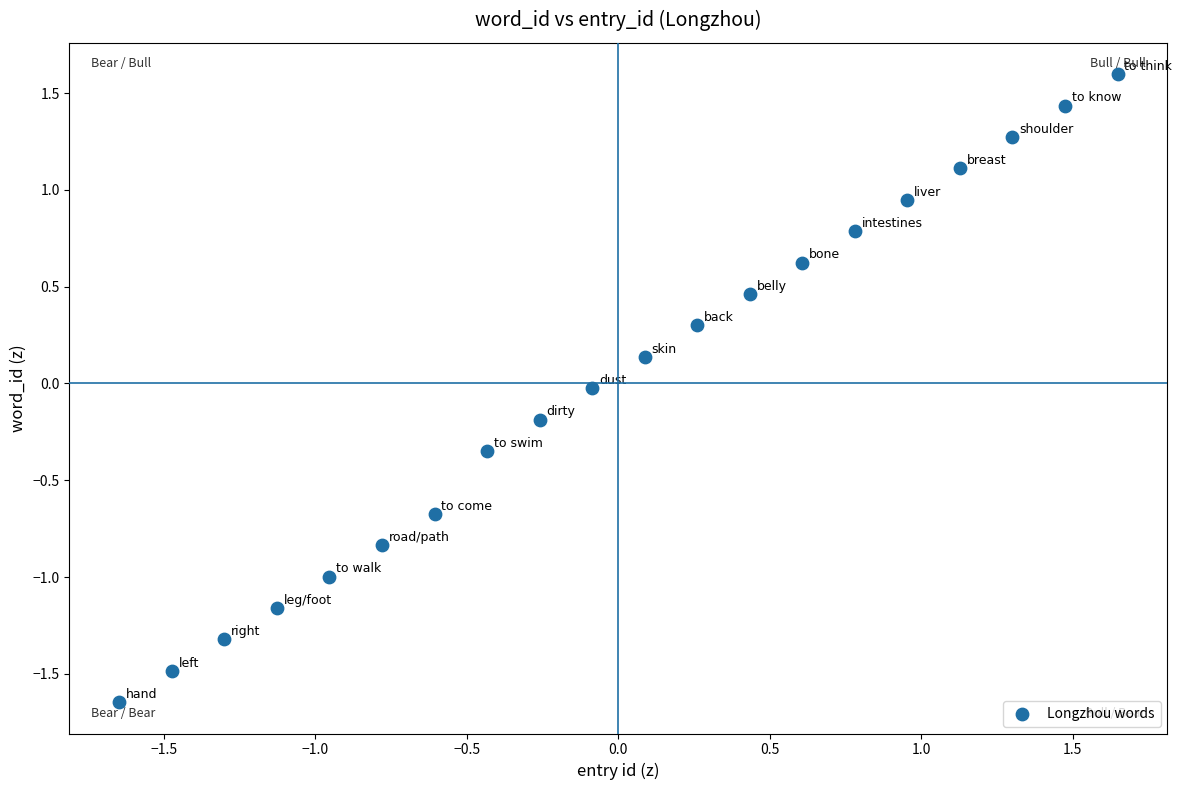

What is the range of Y values (max minus min)?

3.2